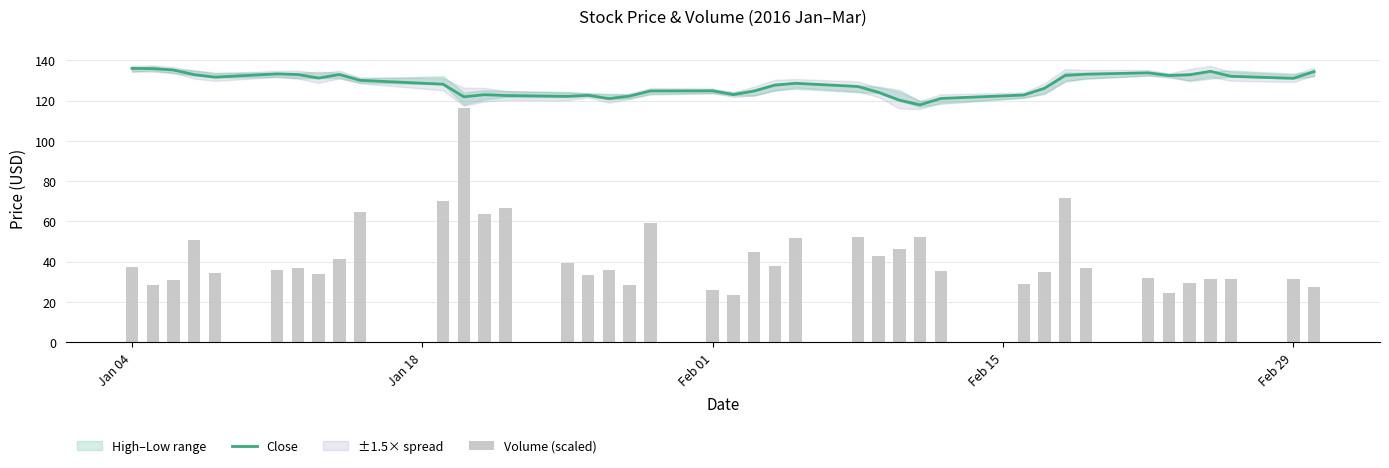

The value of Close at 20 is 207.7. True or false?

False